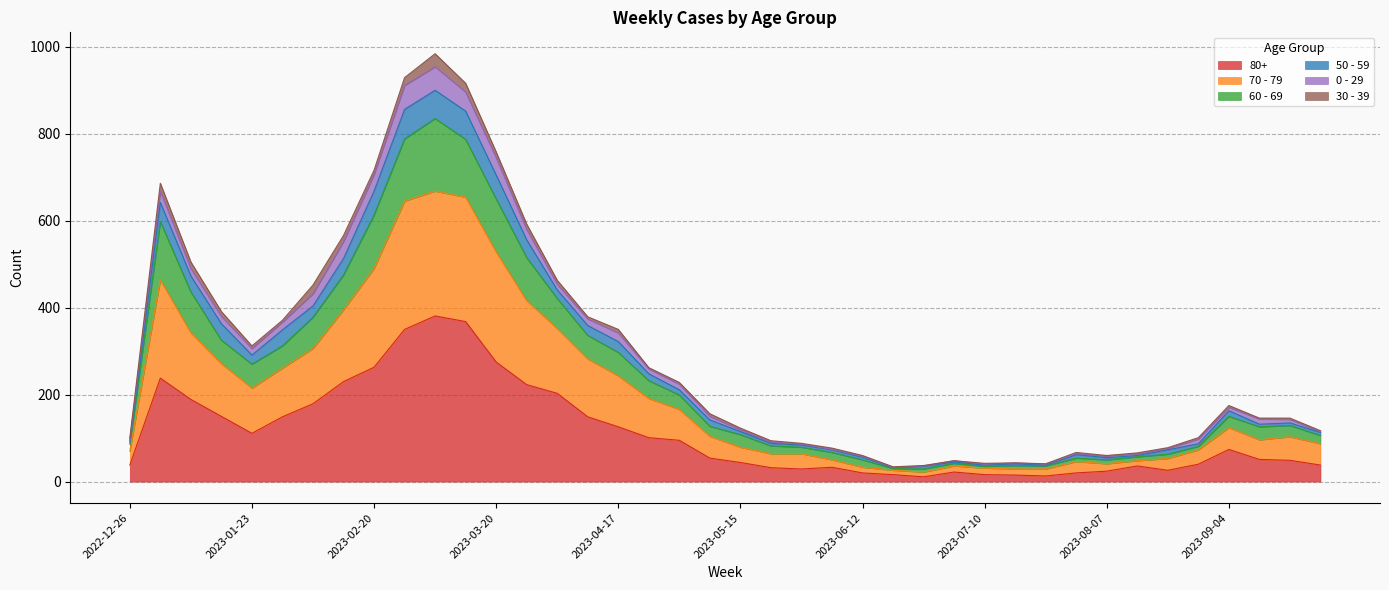

What are all the series names shown in the legend?

80+, 70 - 79, 60 - 69, 50 - 59, 0 - 29, 30 - 39